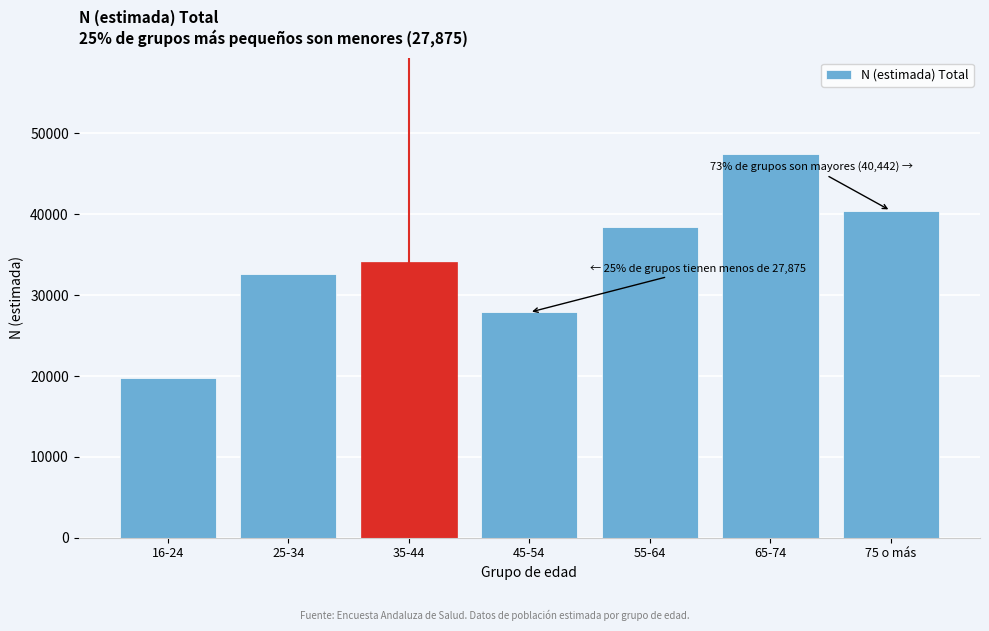

Reading left to right, what are all the values shown in this chart?

16-24=19810	25-34=32606	35-44=34158	45-54=27875	55-64=38480	65-74=47512	75 o más=40442